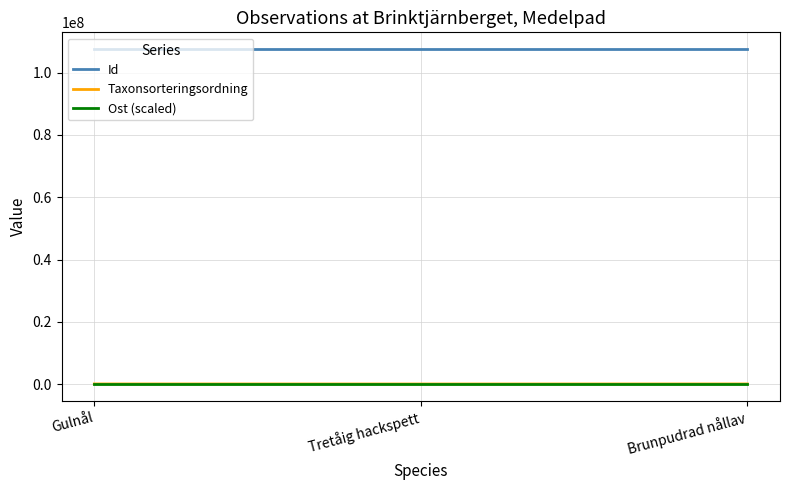

Is it true that Ost (scaled) equals 540.9 at Tretåig hackspett?

True